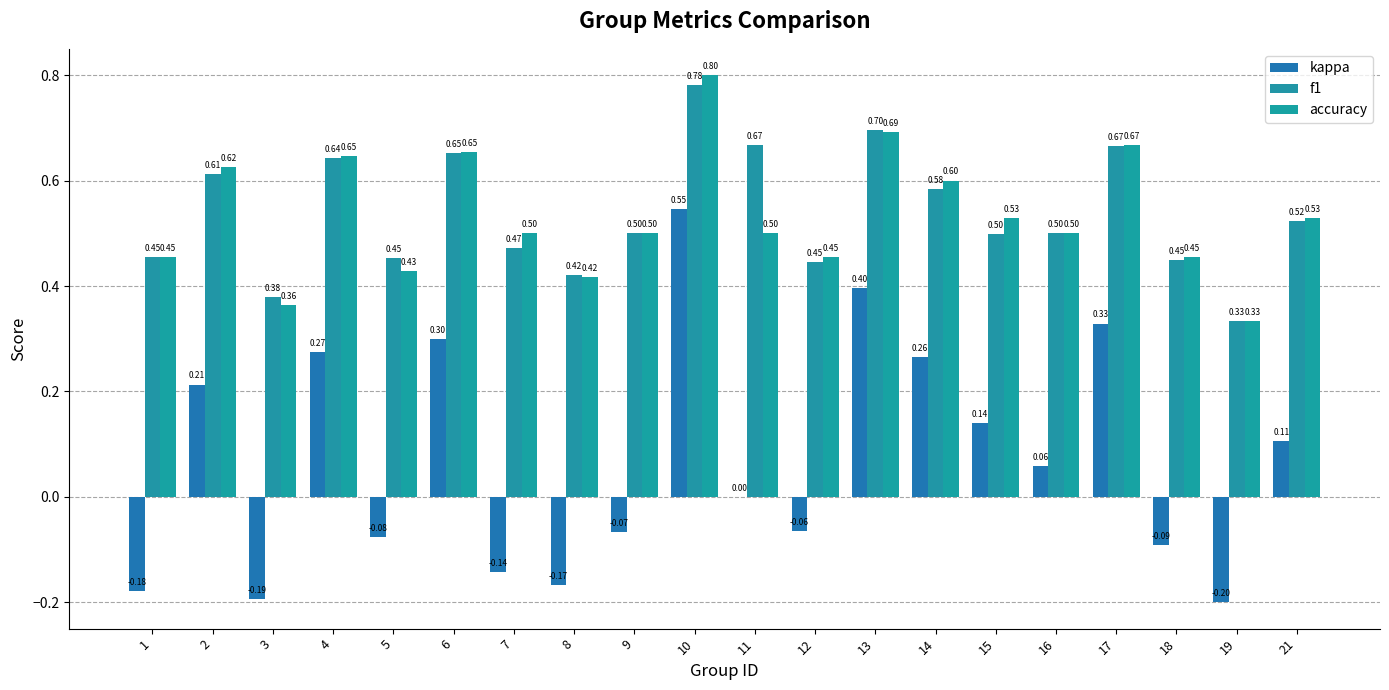

List the series in order of their peak value, highest first.

accuracy, f1, kappa